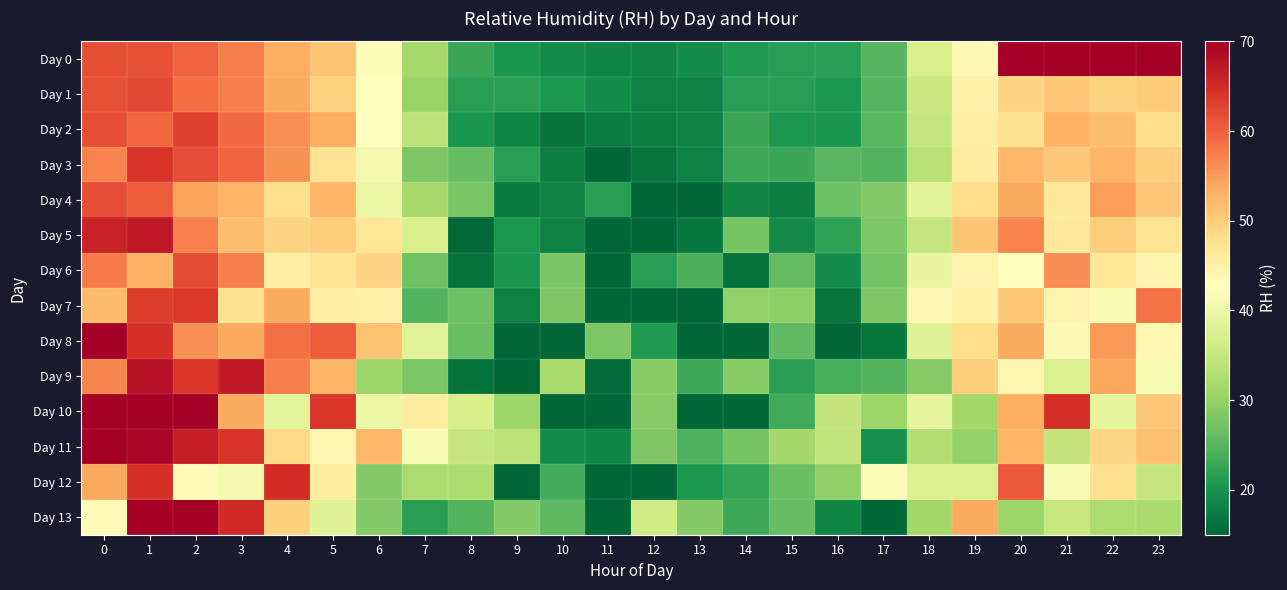

At which category is the sum across all series the highest?

1